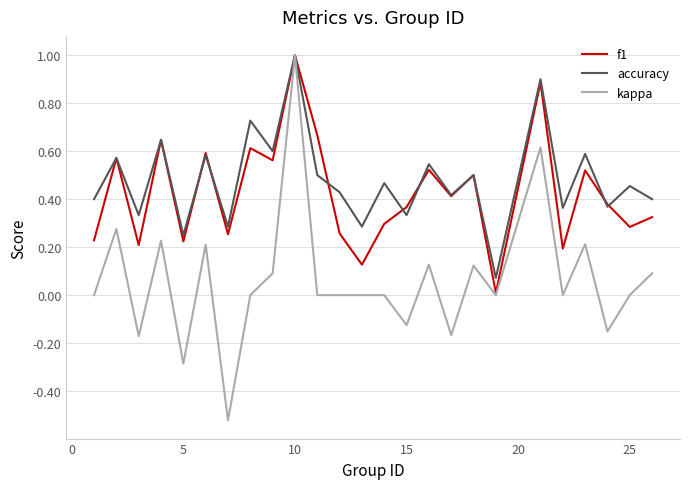

Which series has the widest spread of values?

kappa